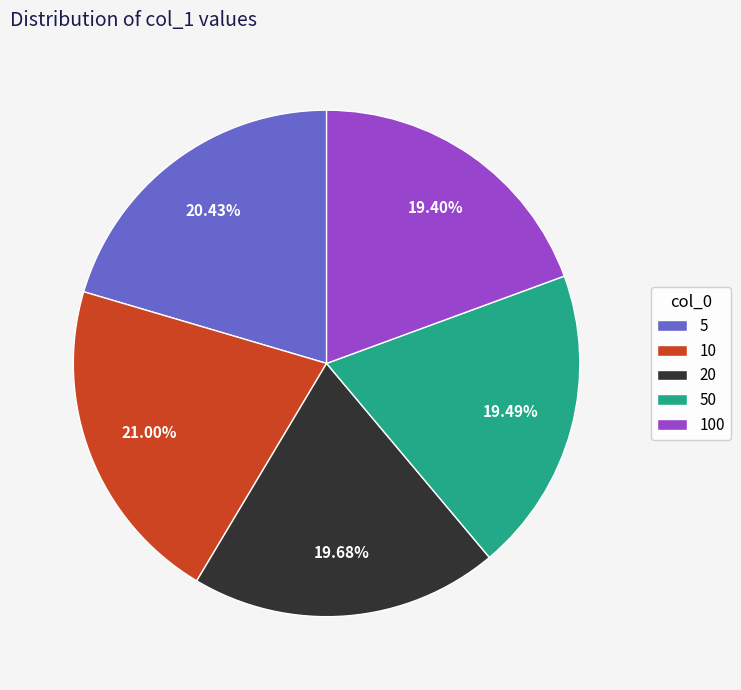

To the nearest percent, what percentage of the pie is 50?

19%